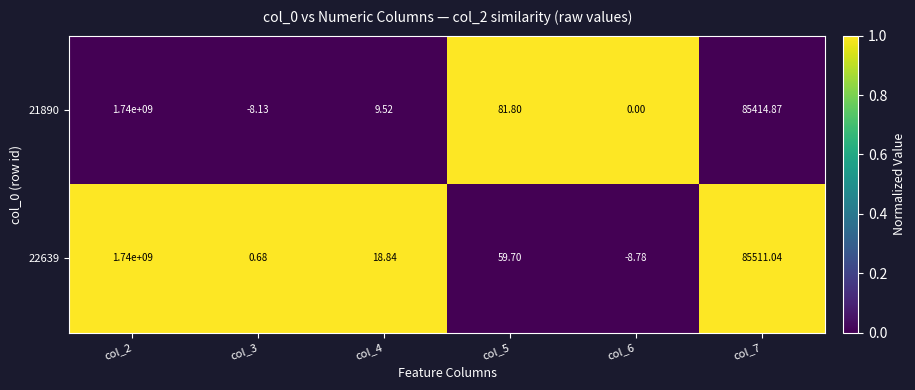

Is the value of 21890 at col_5 greater than the value of 22639 at col_3?

Yes